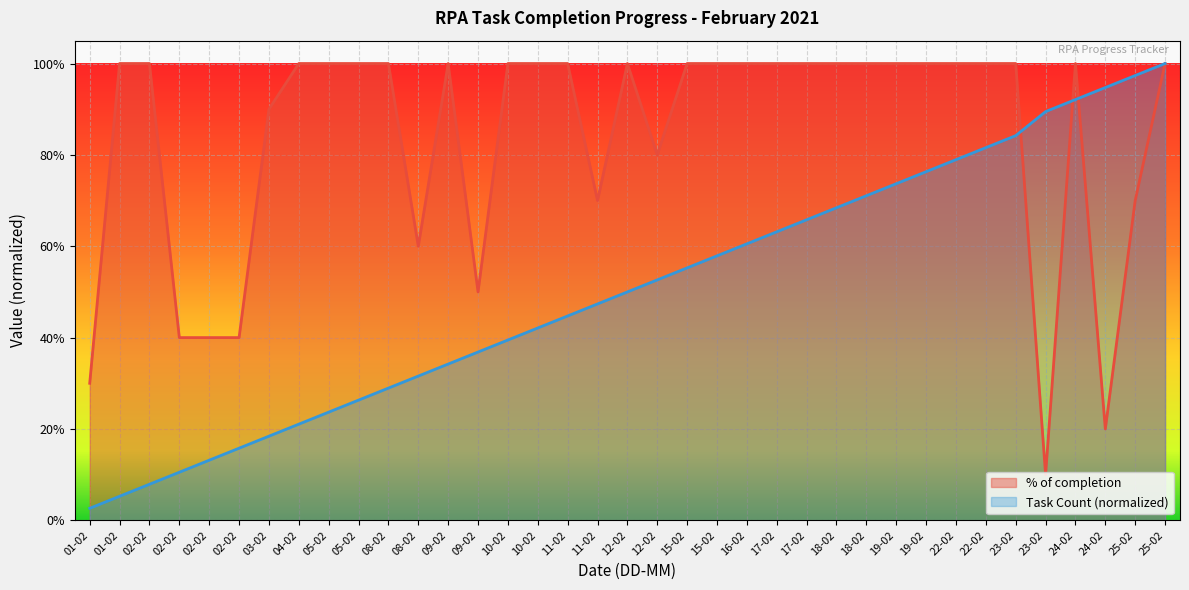

What is the total value across all series at 17-02?

1.6